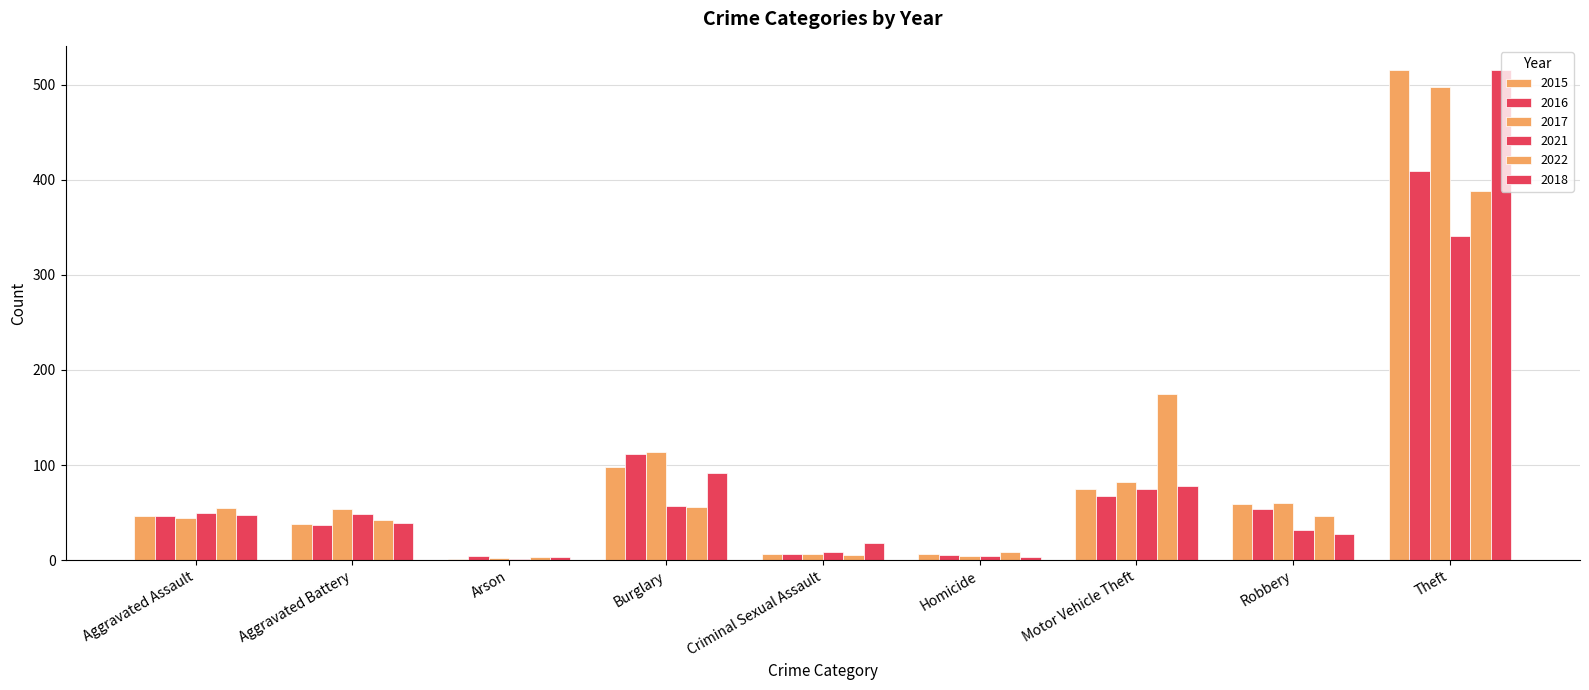

What is the label of the 7th bar from the left?

Motor Vehicle Theft